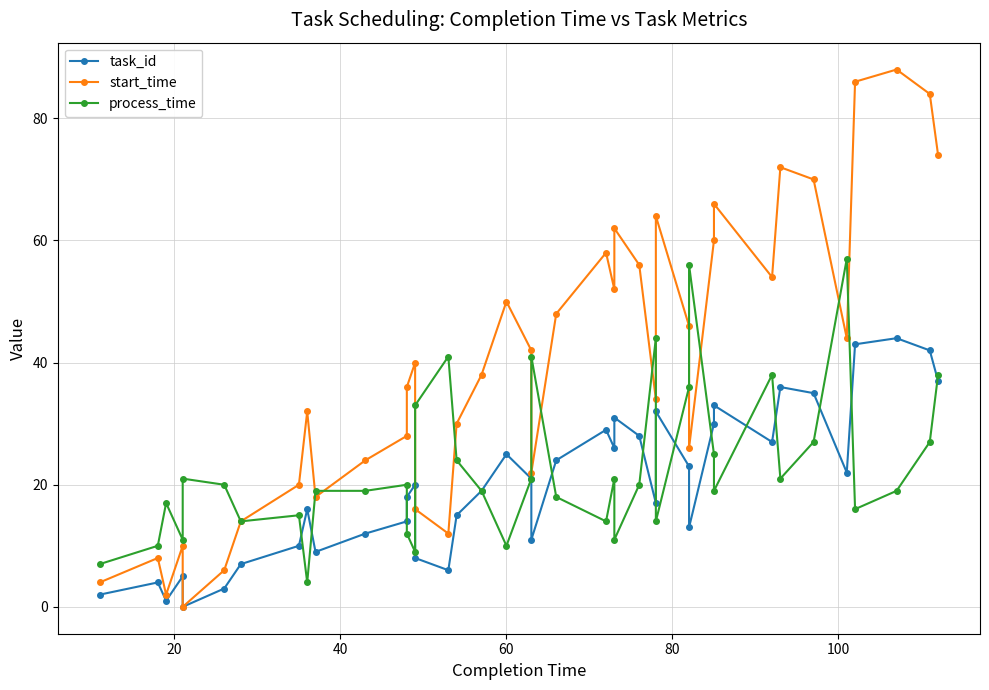

True or false: task_id and start_time cross at least once.

False